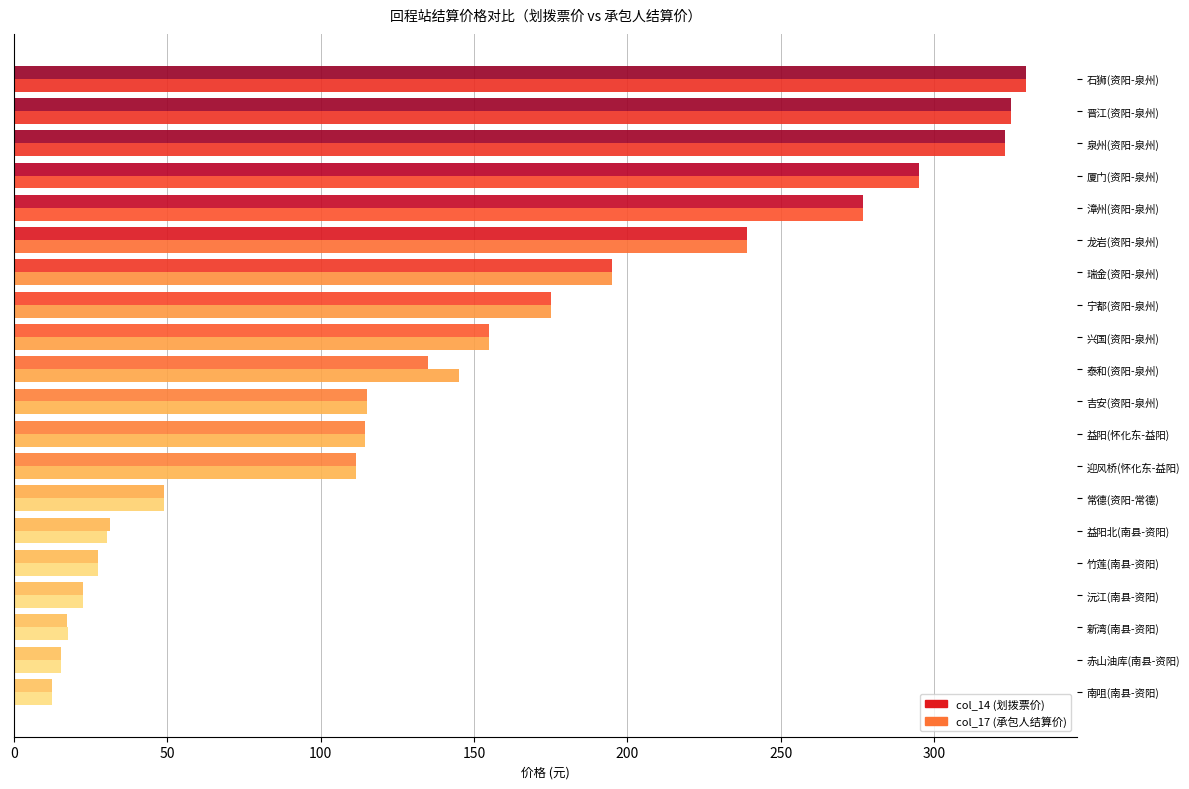

How many data points in col_17 (承包人结算价) are less than 145?

10